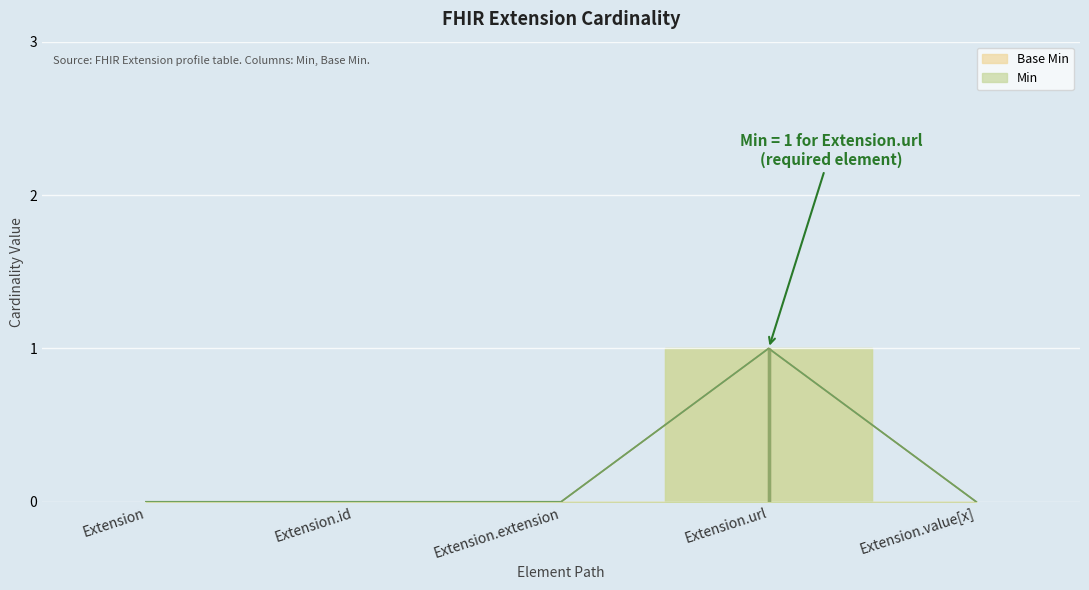

How many lines are shown in the chart?

2